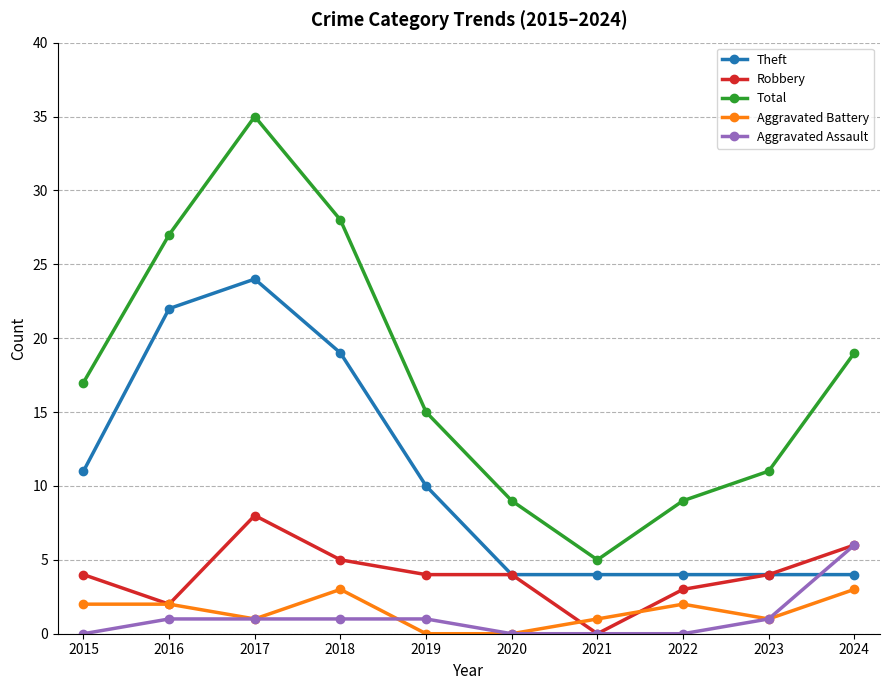

How many series are shown in this chart?

5